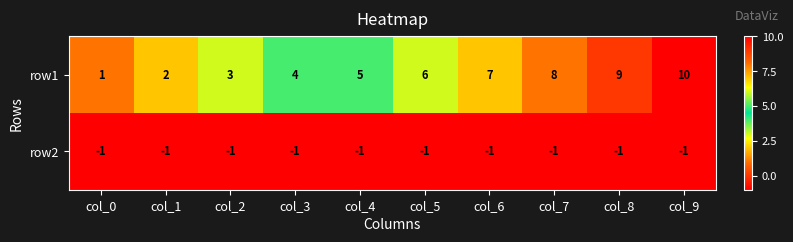

True or false: row1 has a value of 1 at col_3.

False